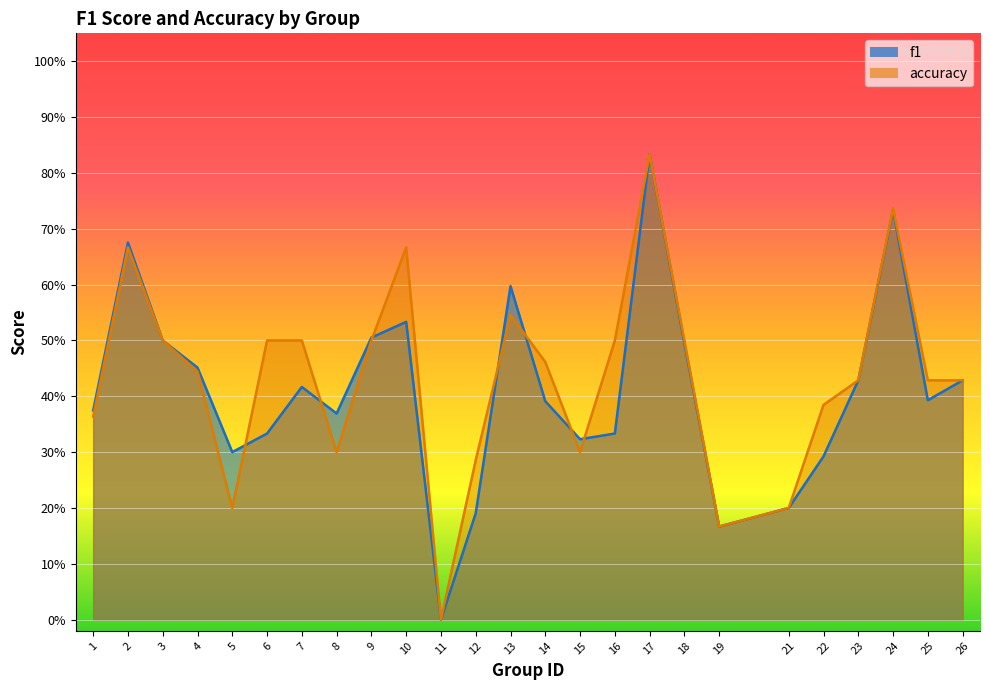

The accuracy series shows 0.3 at 15. True or false?

True